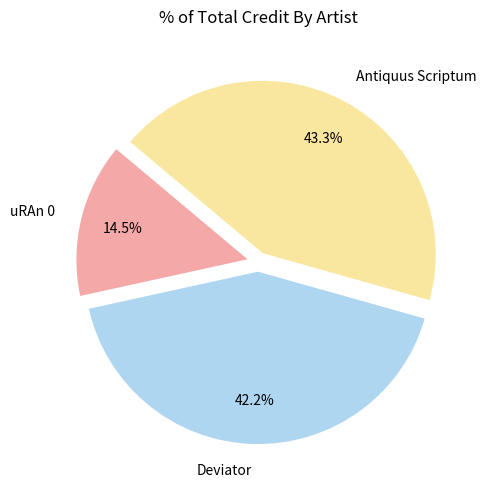

Which category has the biggest portion of the pie?

Antiquus Scriptum